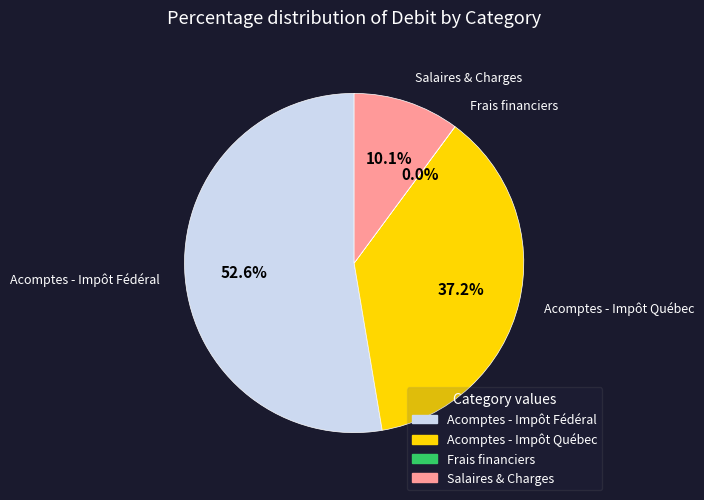

Which category accounts for the majority?

Acomptes - Impôt Fédéral